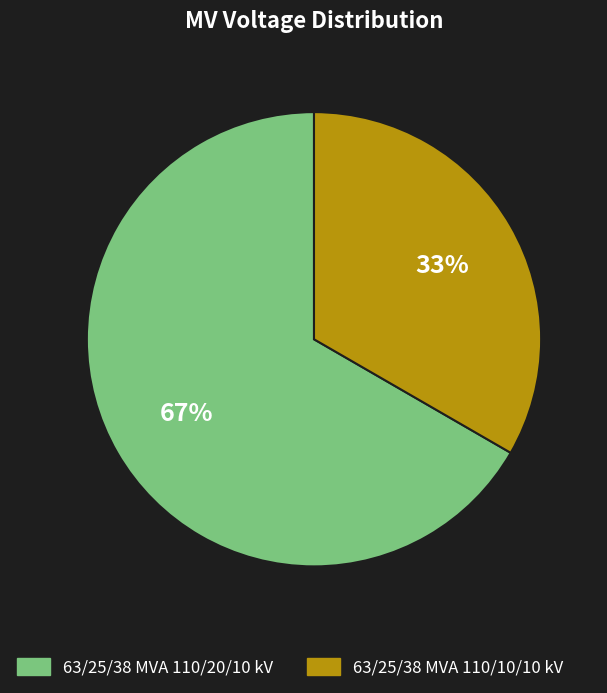

Is it true that 63/25/38 MVA 110/20/10 kV is 60% of the pie?

False